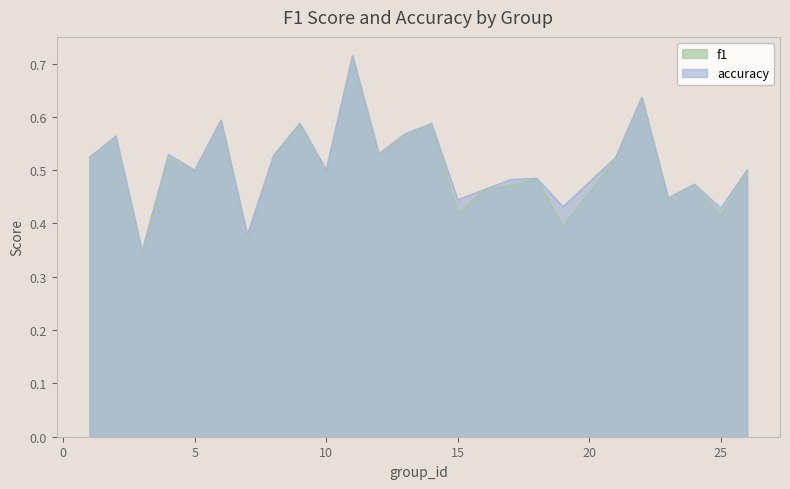

Does the chart display data point markers on the line(s)?

No